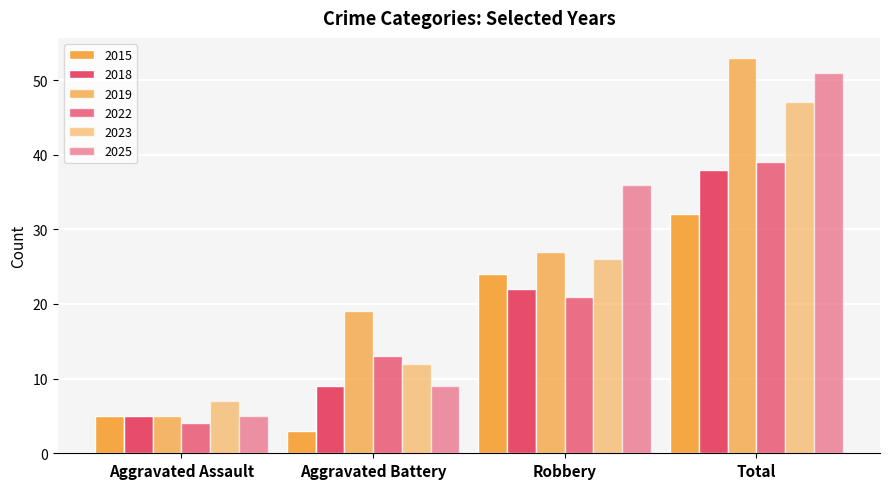

How many bars are there in total?

24